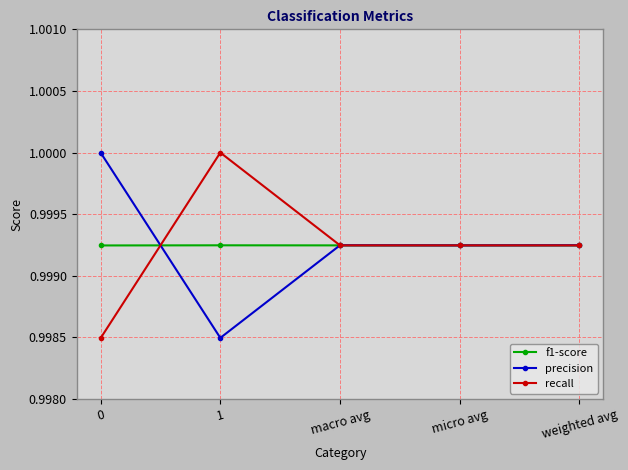

Where is precision nearest to the value 0?

1